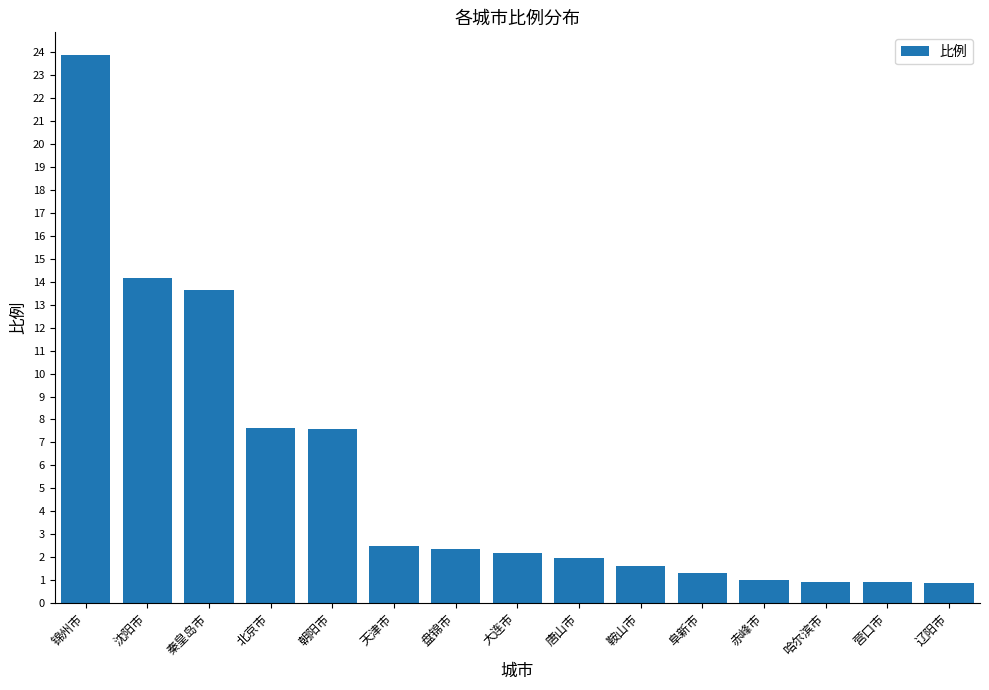

The chart shows a value of 7.6 at 沈阳市. True or false?

False